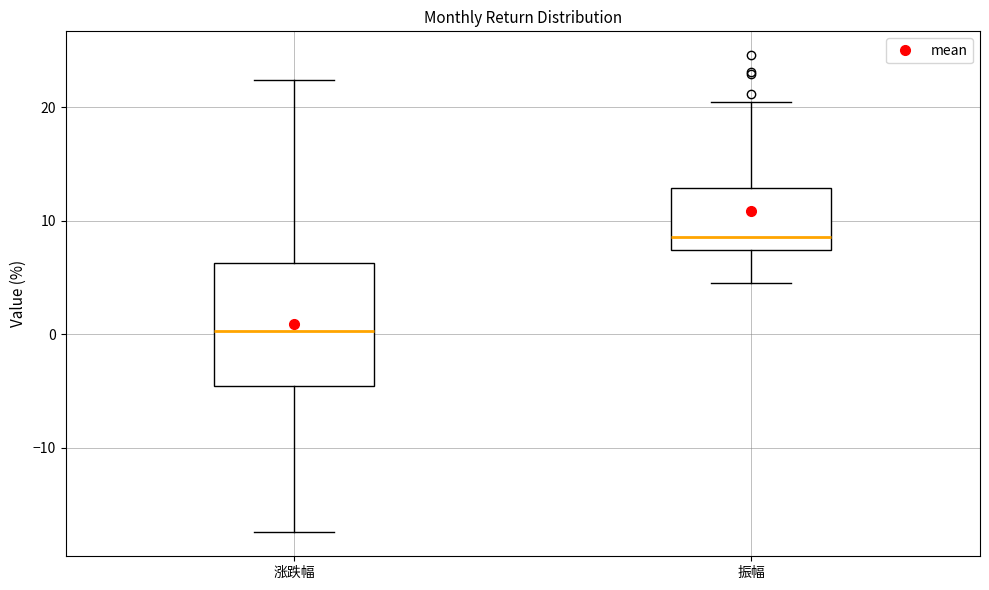

Reading left to right, read every box against the y-axis: the position of its median line, the range the box covers, and the ends of its whiskers. The values are not printed on the chart, so give them approximately, as read against the axis.

涨跌幅: median 0, box -5 to 6, whiskers -17 to 22
振幅: median 9, box 7 to 13, whiskers 4 to 20